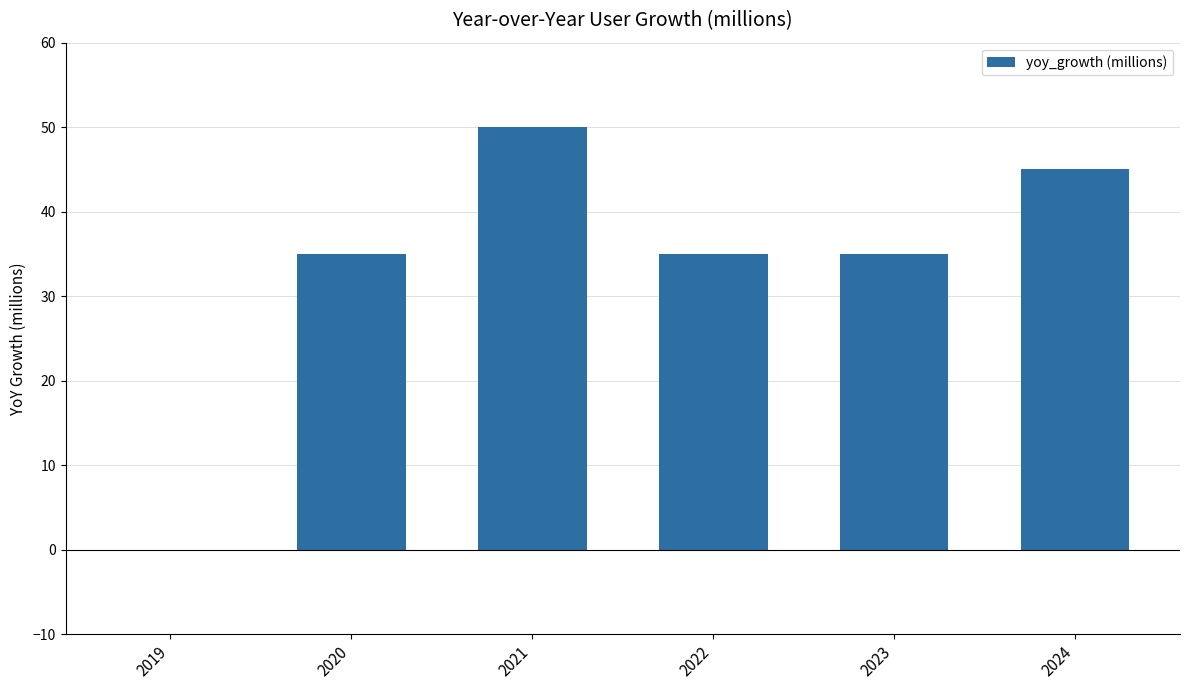

How many values are above zero?

5